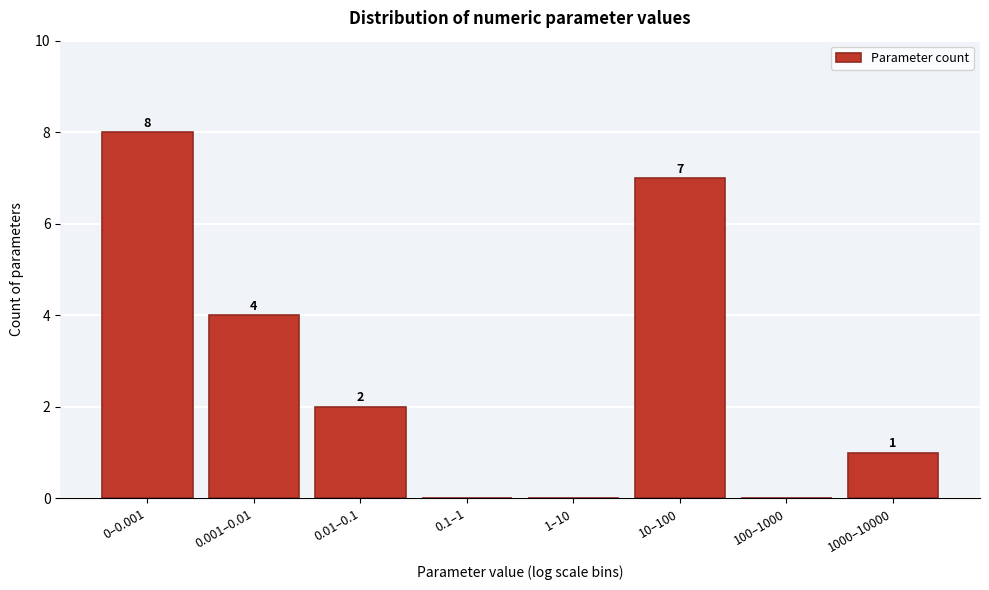

Reading left to right, extract all data points from this chart.

0–0.001=8	0.001–0.01=4	0.01–0.1=2	0.1–1=0	1–10=0	10–100=7	100–1000=0	1000–10000=1